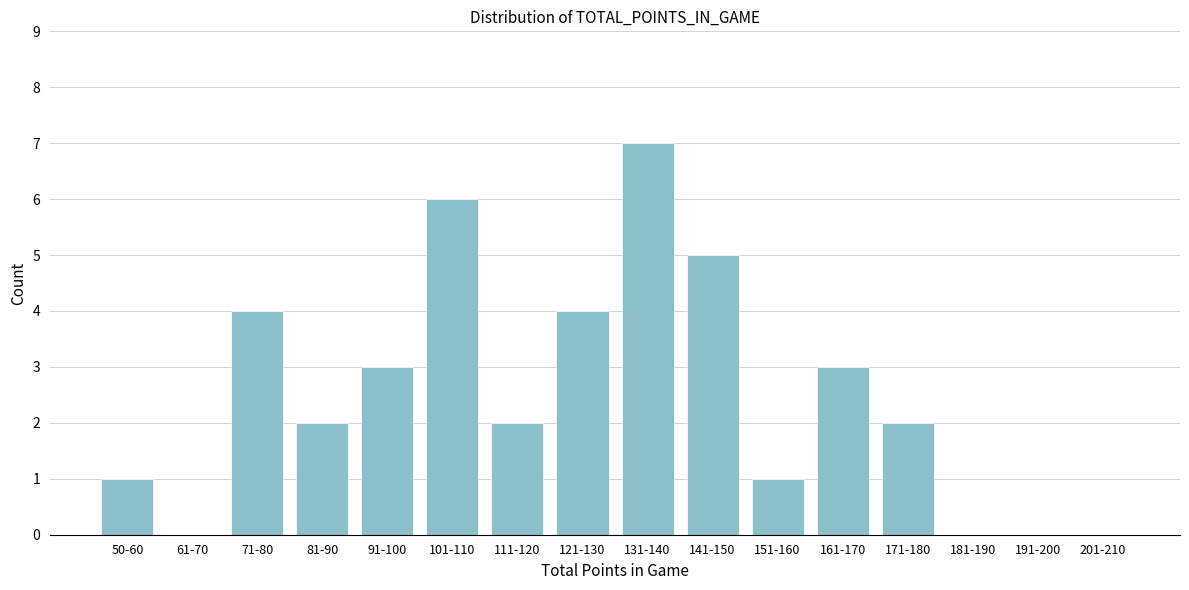

Reading right to left, transcribe all the data shown in this chart.

201-210=0	191-200=0	181-190=0	171-180=2	161-170=3	151-160=1	141-150=5	131-140=7	121-130=4	111-120=2	101-110=6	91-100=3	81-90=2	71-80=4	61-70=0	50-60=1